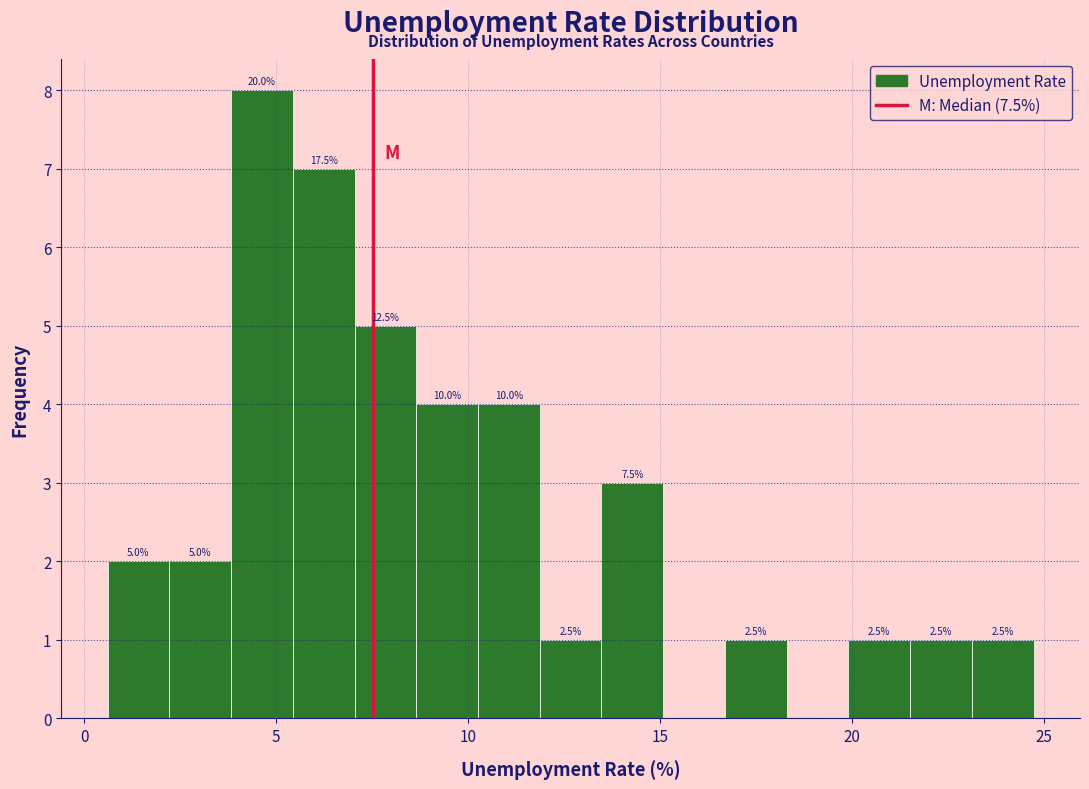

Around what value on the x-axis is the tallest bar? Give the approximate position of its centre, as read against the axis.

4.5